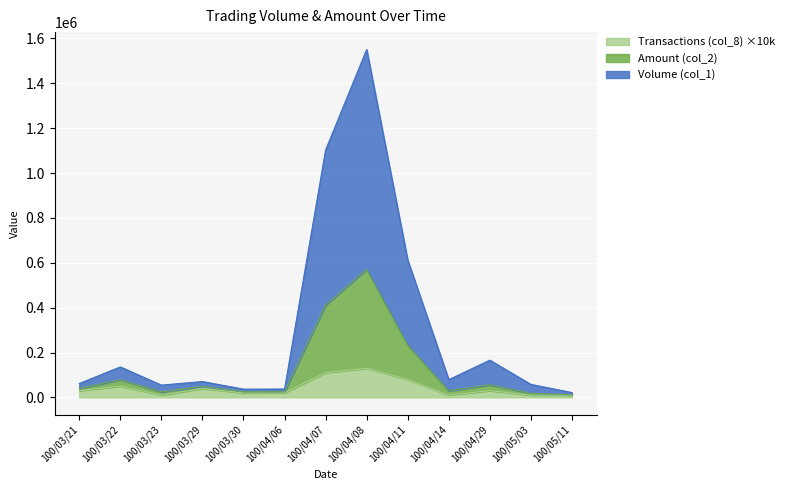

What value does the Transactions (col_8) series have at 100/03/21?

30000